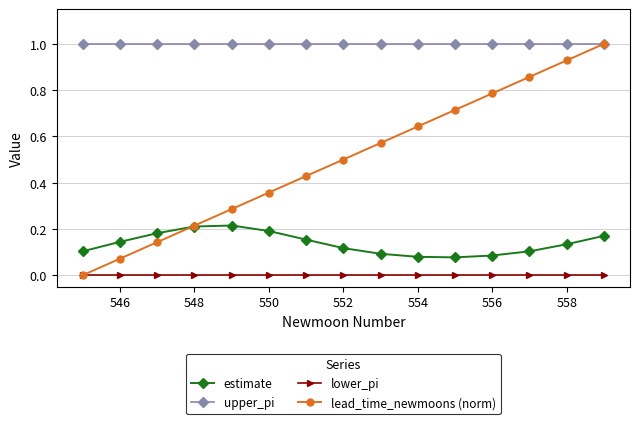

Which series has the widest spread of values?

lead_time_newmoons (norm)